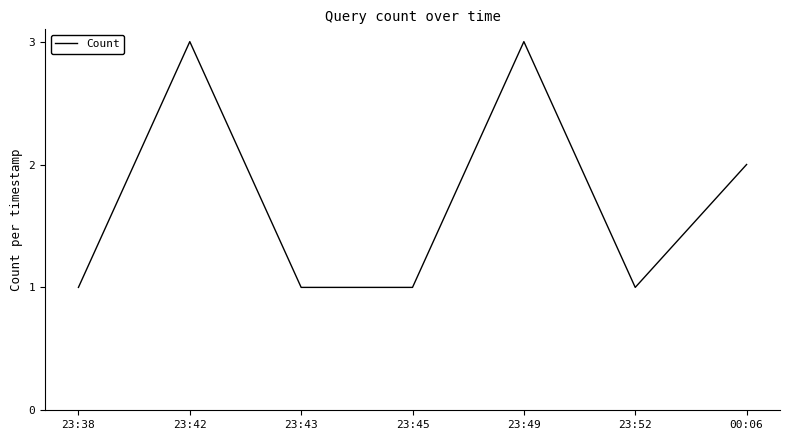

Reading right to left, transcribe all the data shown in this chart.

00:06=2	23:52=1	23:49=3	23:45=1	23:43=1	23:42=3	23:38=1